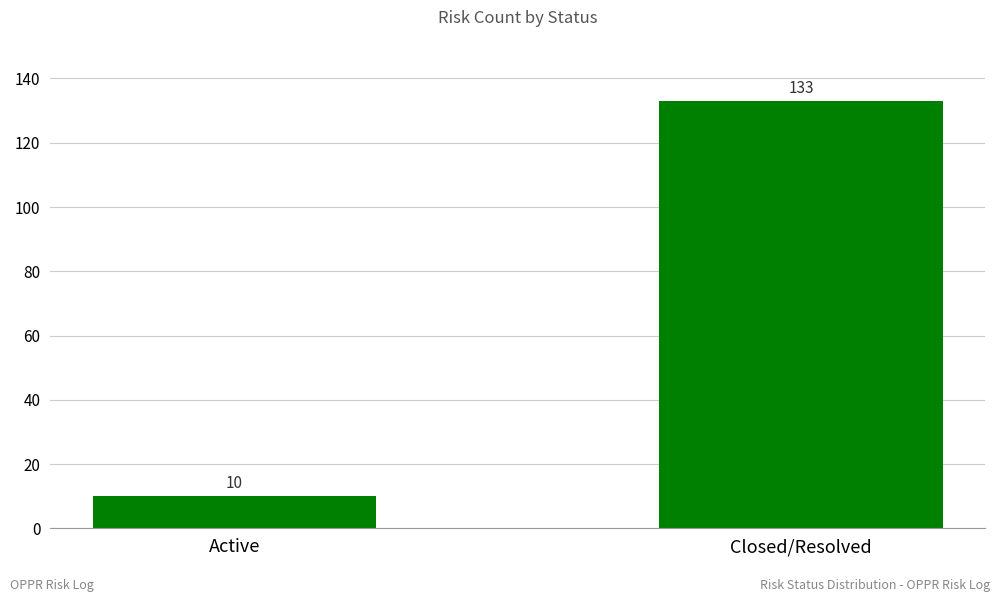

What is the change in value from Active to Closed/Resolved?

+123